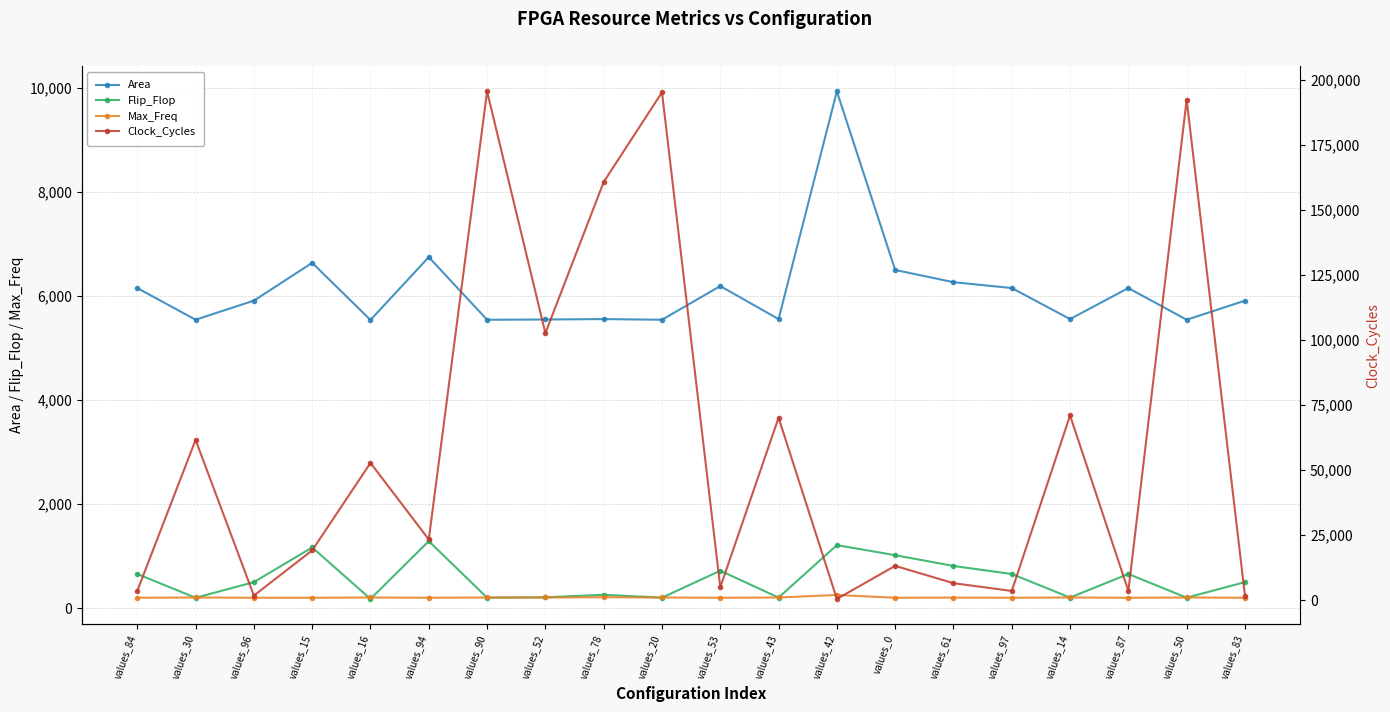

What position from the right is values_43?

9